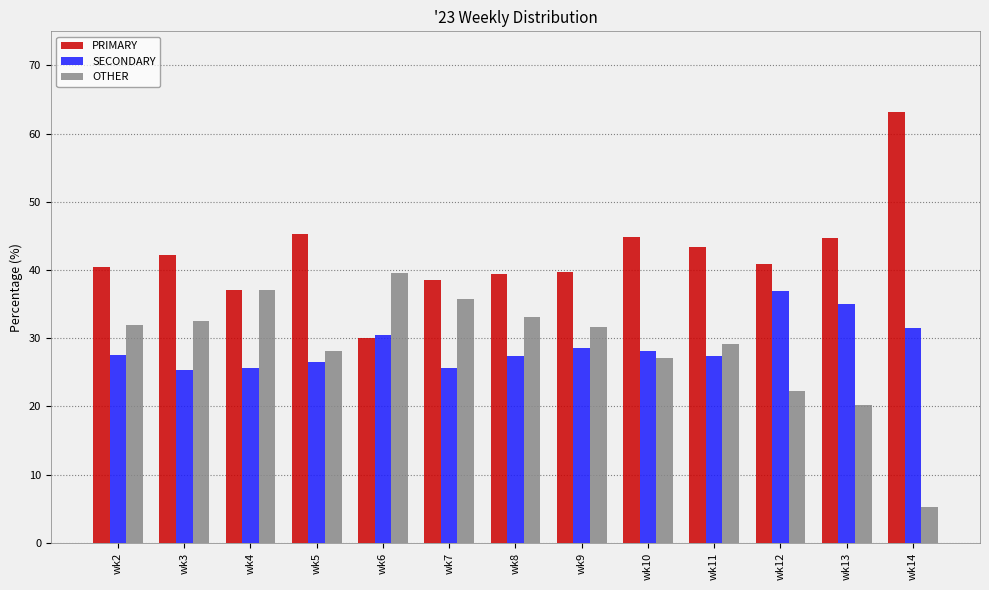

Read the OTHER value at wk11.

29.2